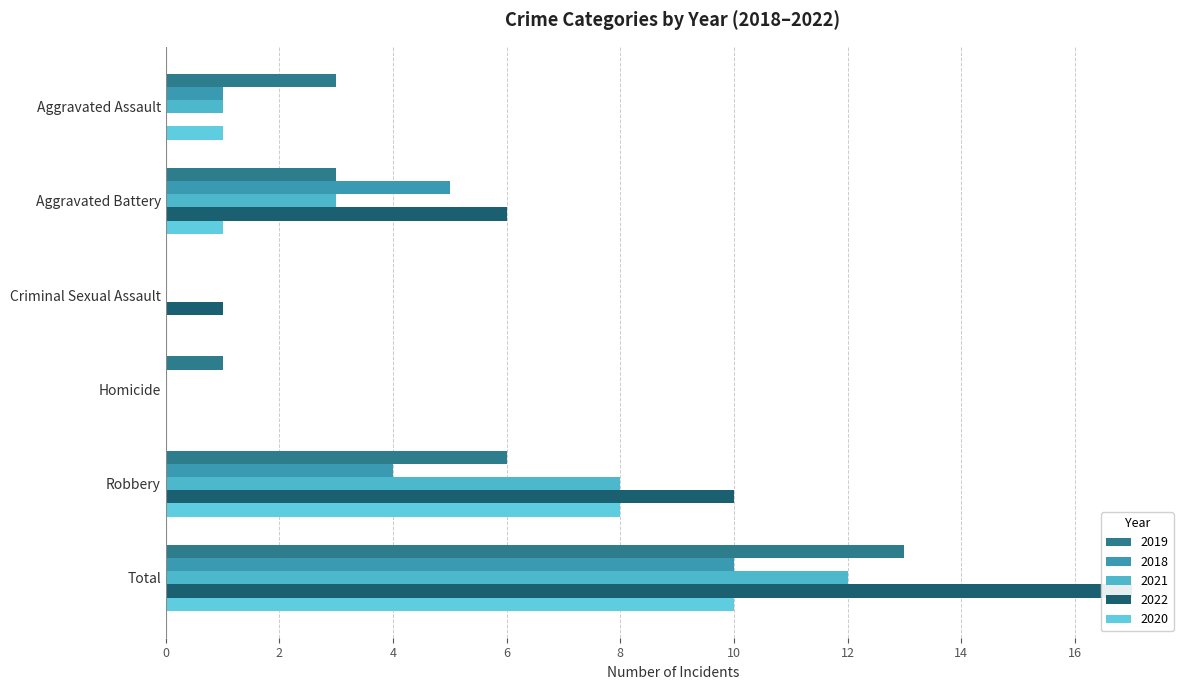

Is the value of 2022 at Criminal Sexual Assault greater than the value of 2020 at Aggravated Battery?

No